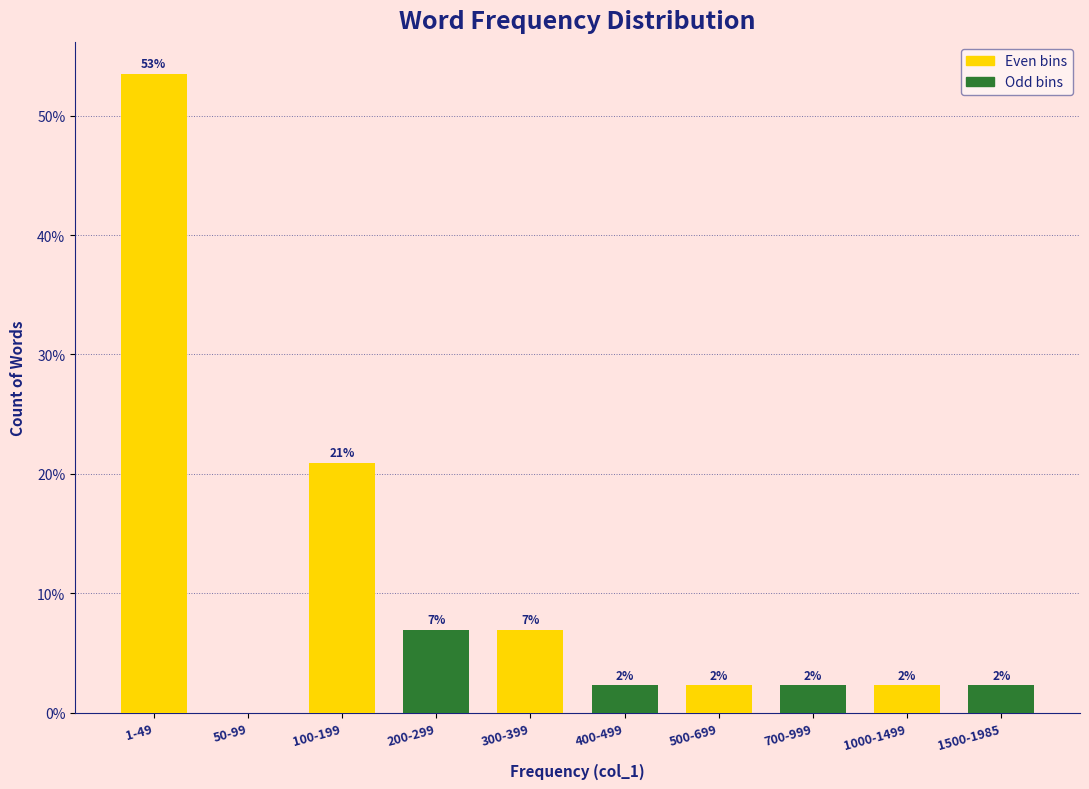

Are the bars horizontal?

No